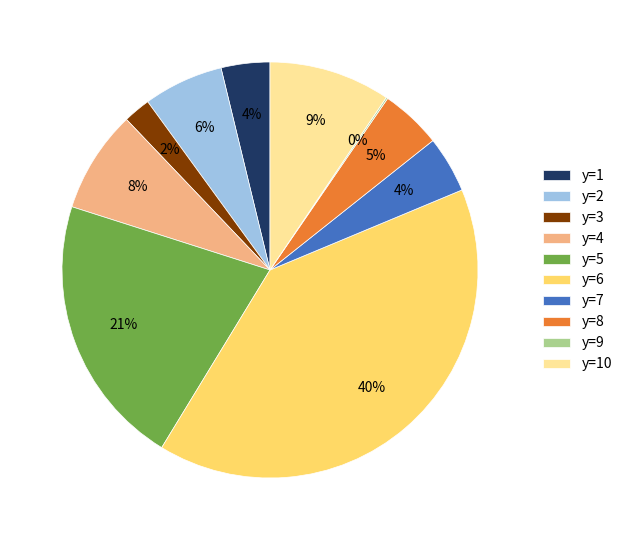

Do y=2 and y=5 together represent more than half of the pie?

No